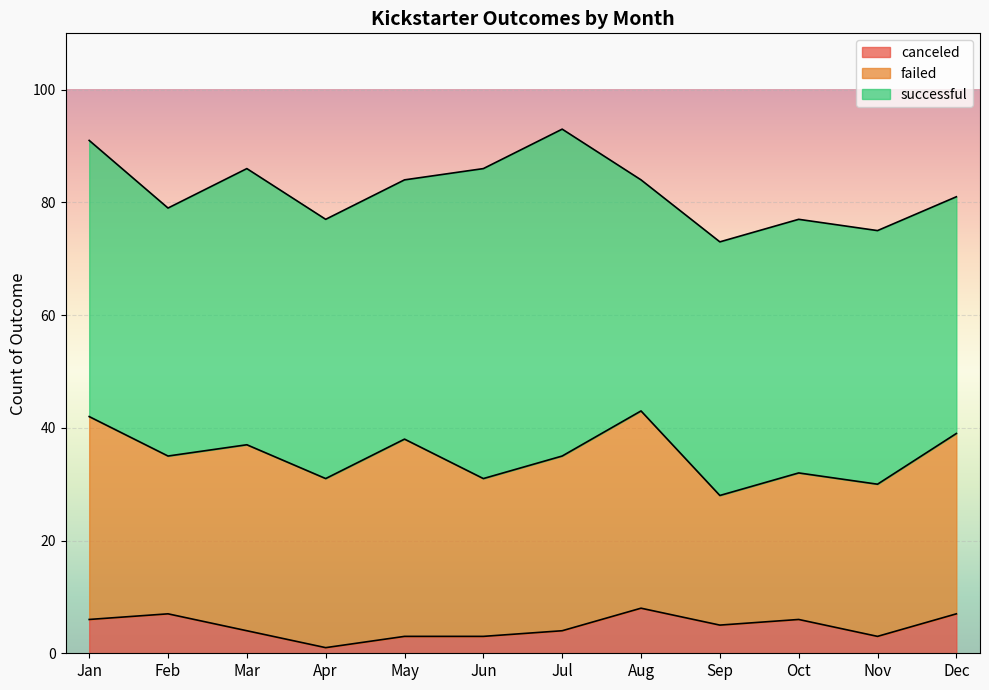

What is the total value across all series at May?

84